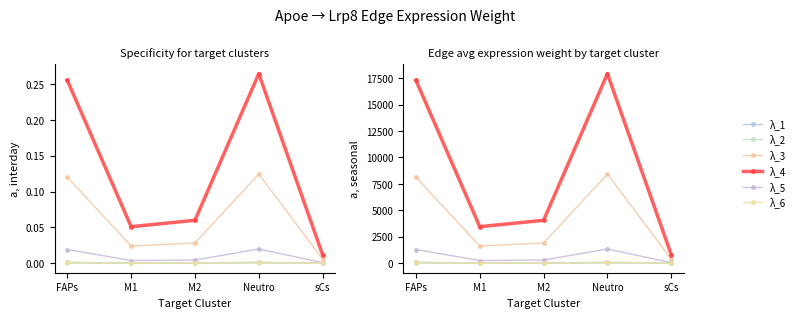

What is the highest value of the λ_5 series?

1346.8